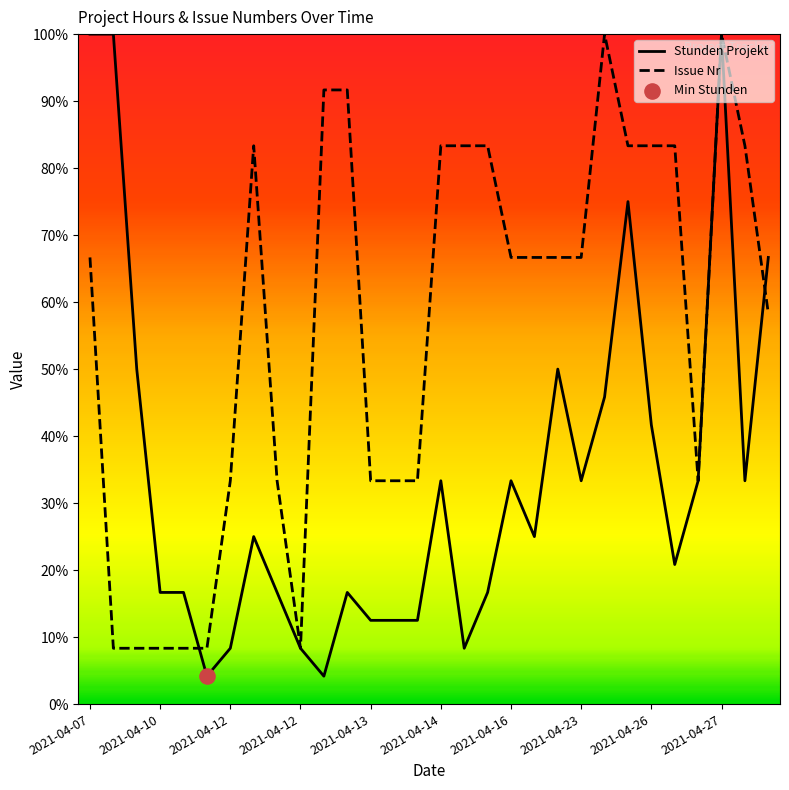

What are all the series names shown in the legend?

Stunden Projekt, Issue Nr